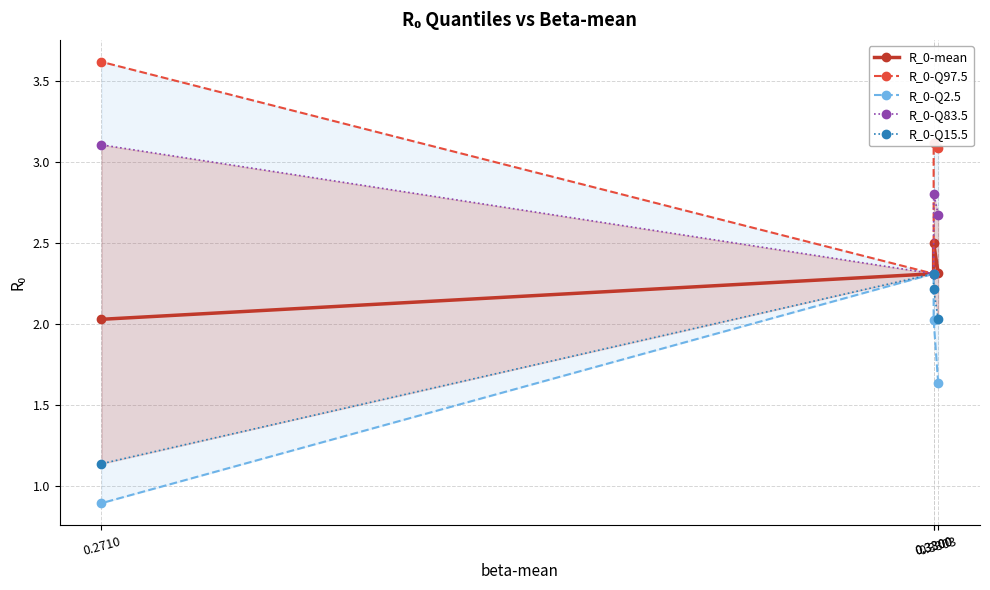

True or false: R_0-Q15.5 and R_0-Q97.5 intersect in this chart.

False